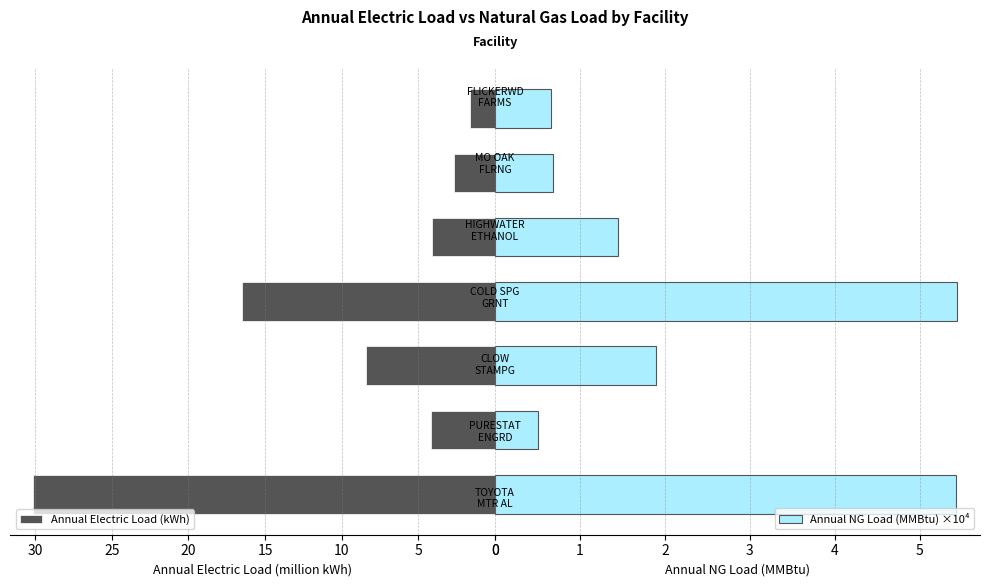

What is the sum of the Annual NG Load (MMBtu) ×10⁴ values at 15 and 5?

5.9